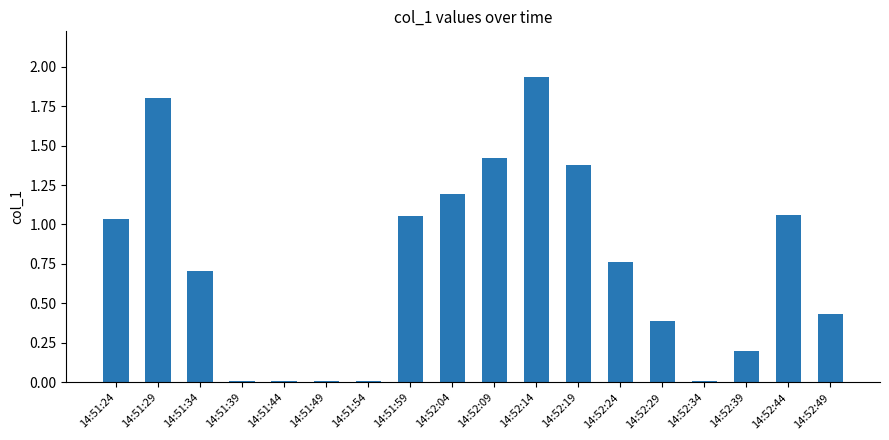

Between 14:52:29 and 14:52:39, which is larger?

14:52:29